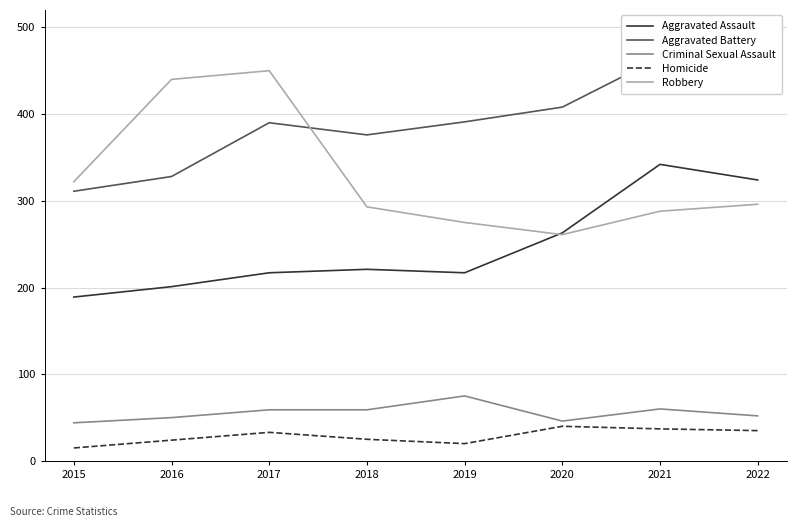

Rank the series by their maximum value, from highest to lowest.

Aggravated Battery, Robbery, Aggravated Assault, Criminal Sexual Assault, Homicide